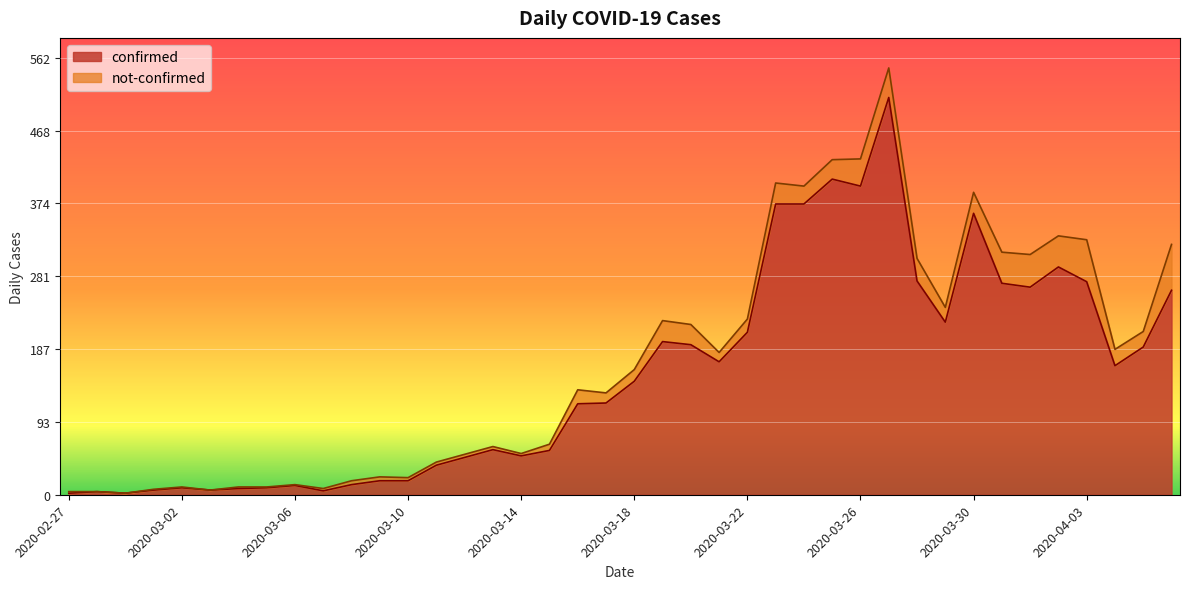

Reading right to left, list all the values displayed in this chart.

263	190	166	274	293	267	272	362	222	275	511	397	406	374	374	209	171	193	197	146	118	117	57	50	58	48	38	18	18	13	5	12	9	8	6	9	6	2	4	2